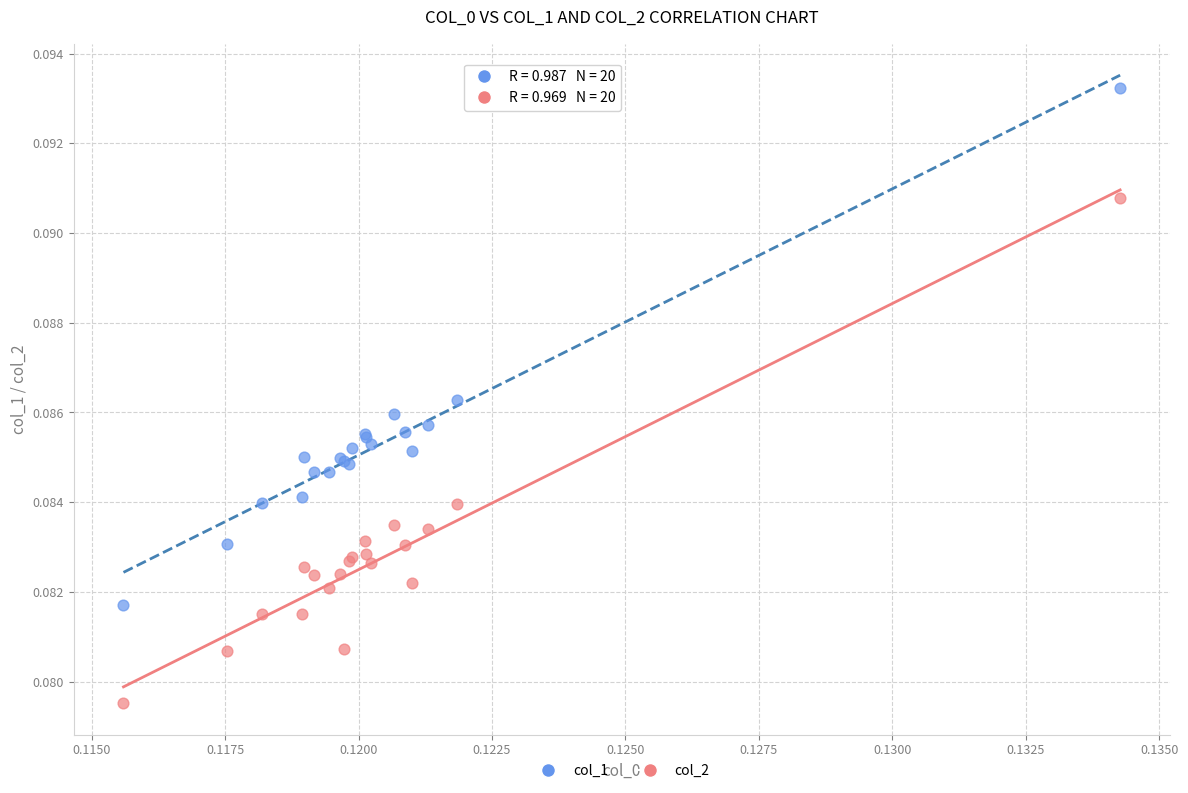

Which series reaches the minimum Y coordinate?

col_2